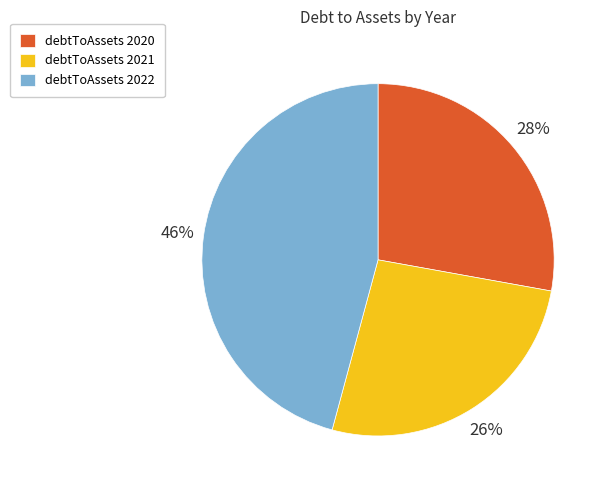

Does any single category account for the majority?

No